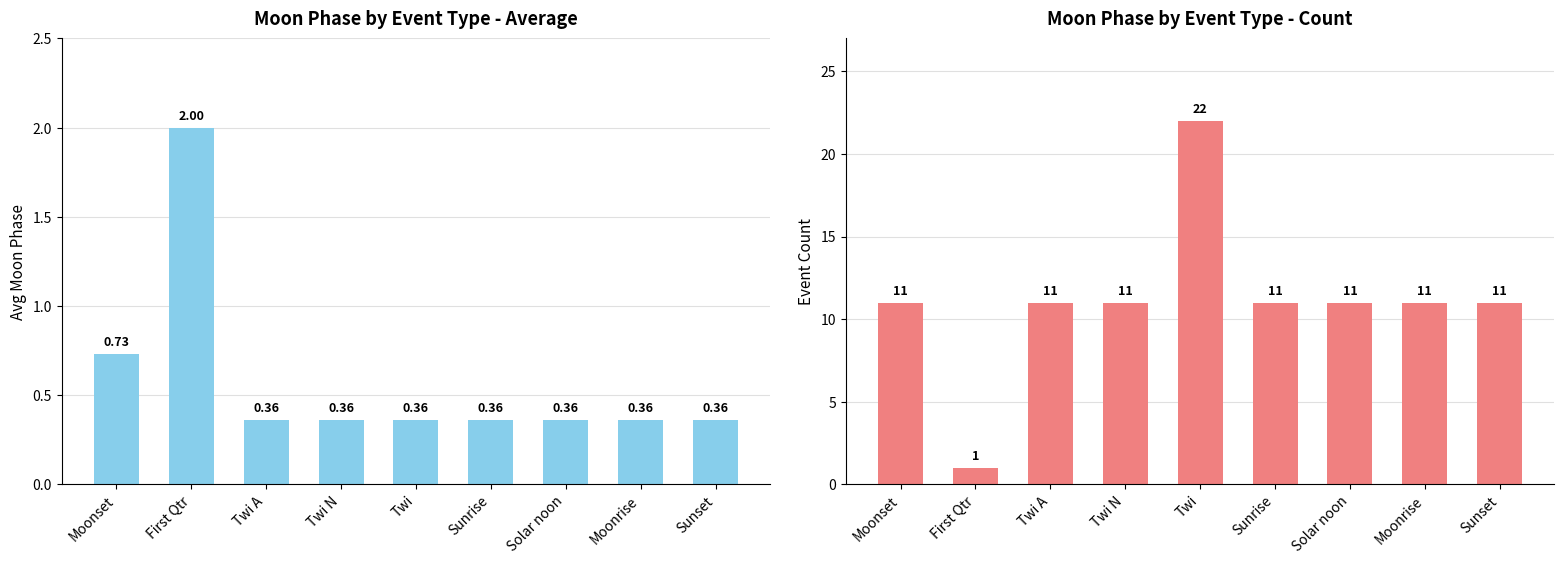

At how many categories does at least one series exceed 8?

8